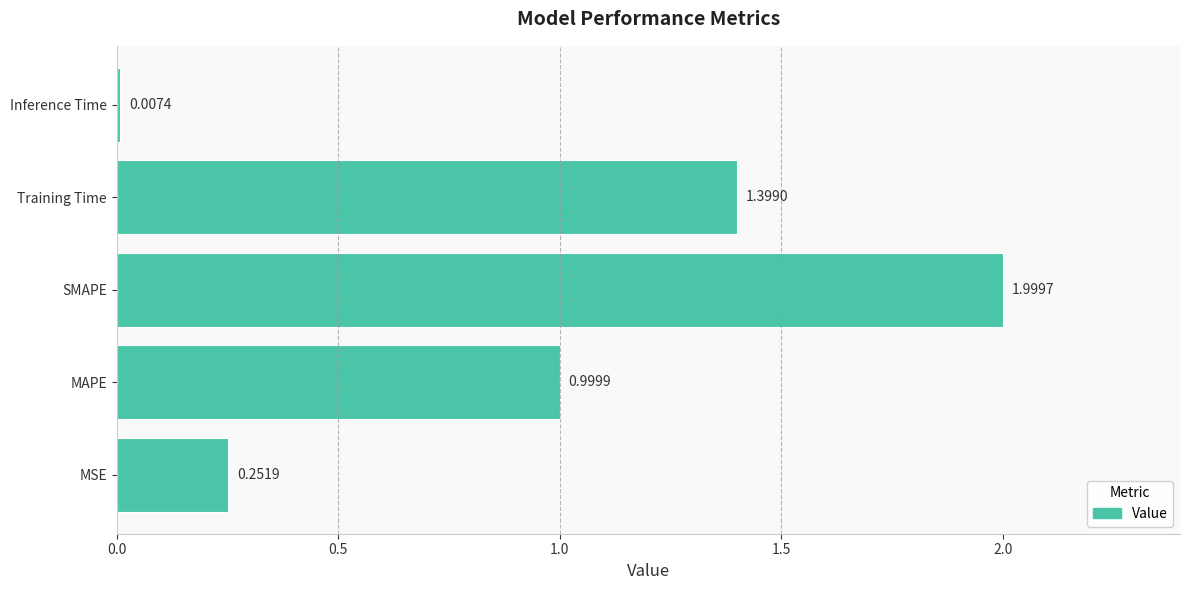

Where is the data nearest to the value 1?

MAPE